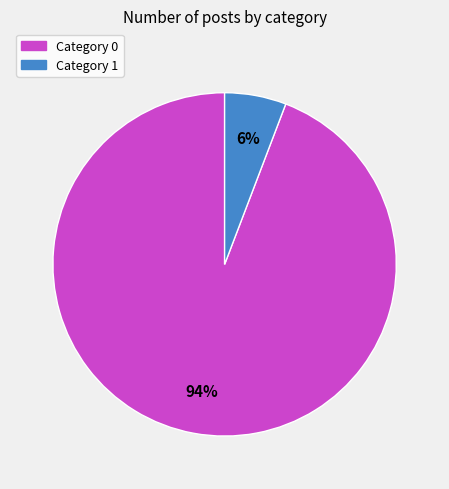

Is there a majority slice in this chart?

Yes